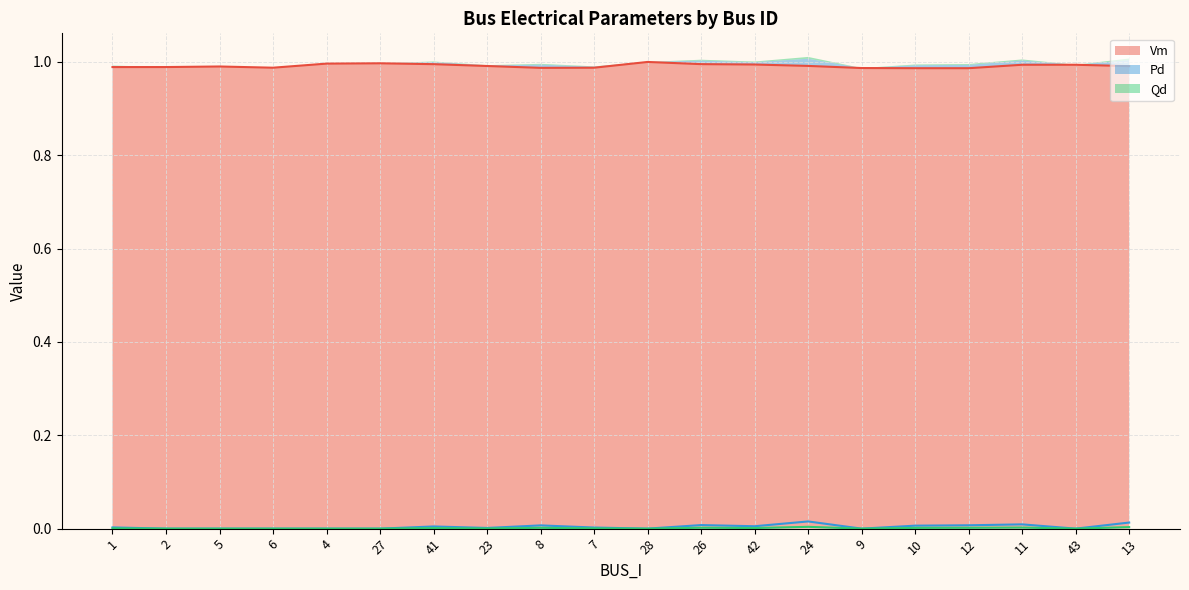

Which label corresponds to the largest value in the chart?

28